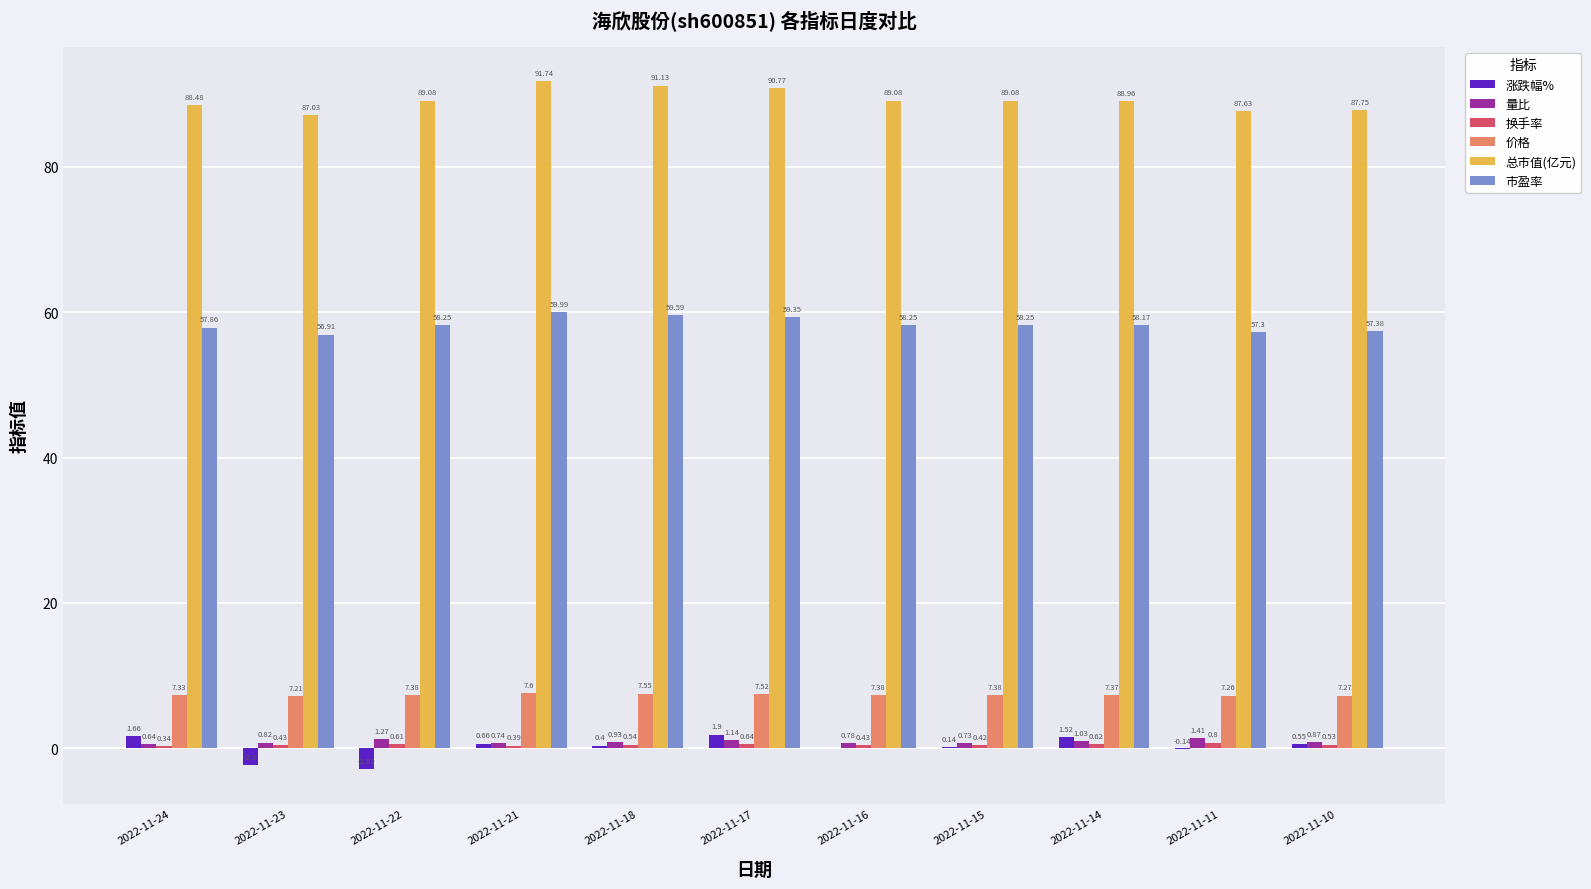

How many 价格 values are between 7 and 8?

11